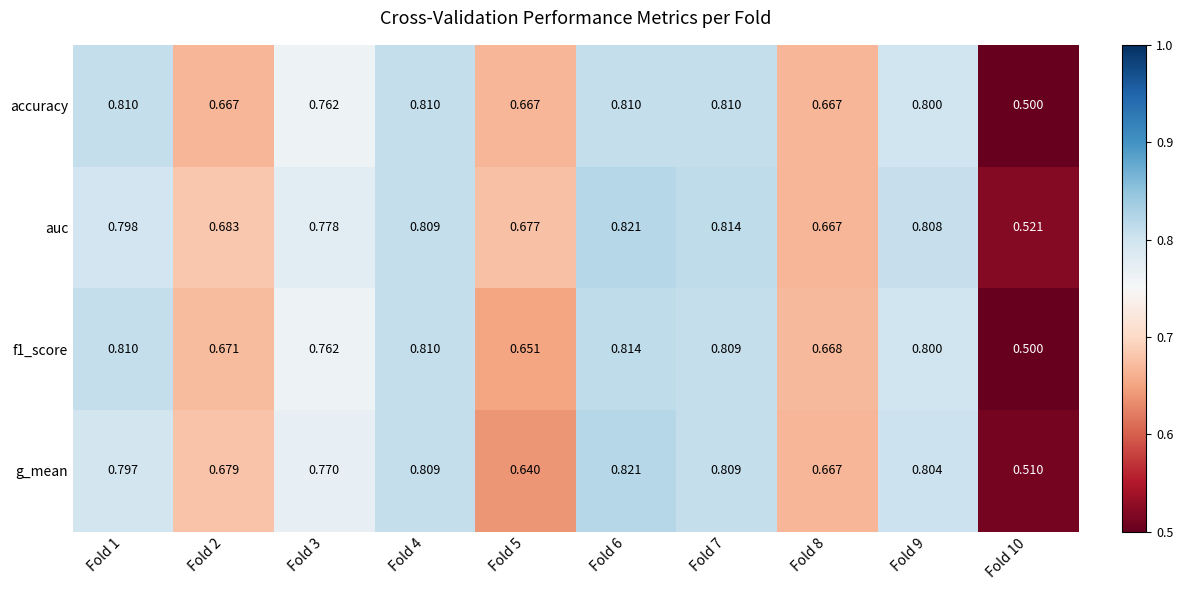

Which series changed the most between Fold 7 and Fold 9?

accuracy